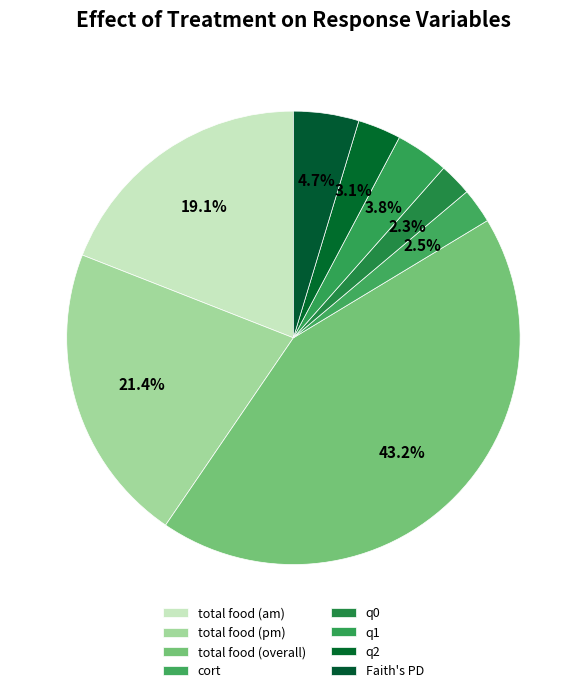

What percentage do q0 and q2 together represent?

5.4%